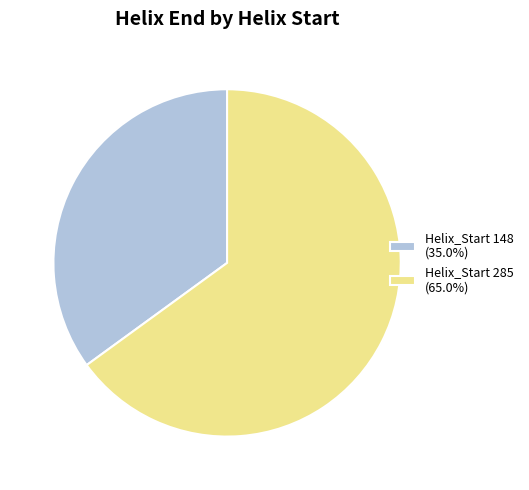

How many segments does this pie chart have?

2